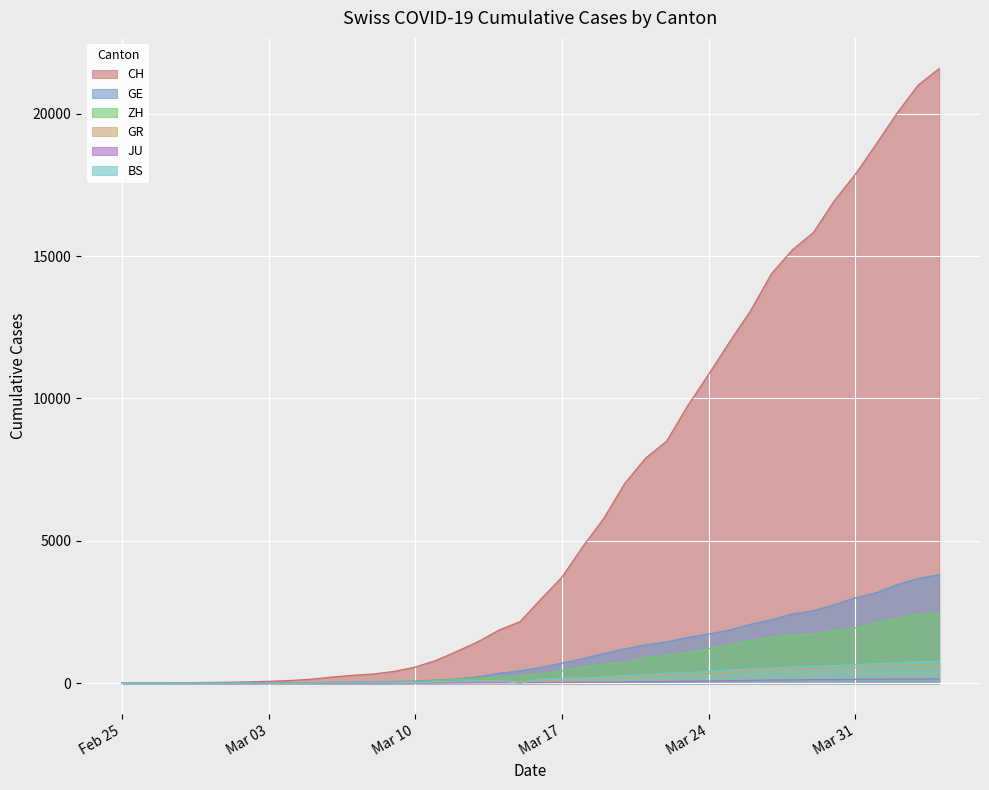

What is the sum of the CH values at 2020-04-04 and 2020-03-05?

21724